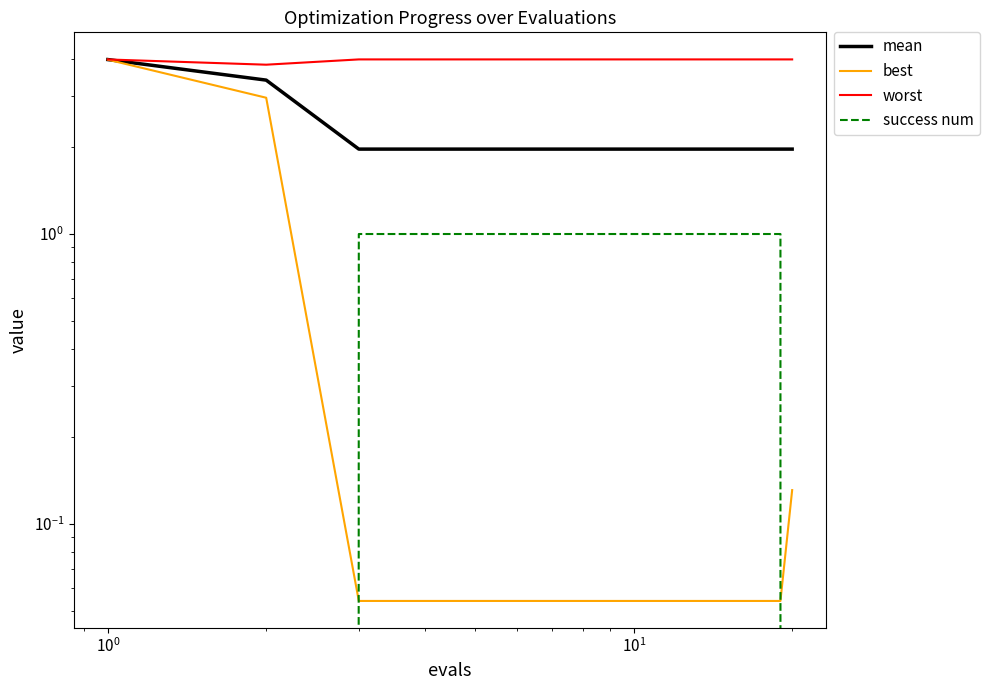

Which series has the widest spread of values?

best